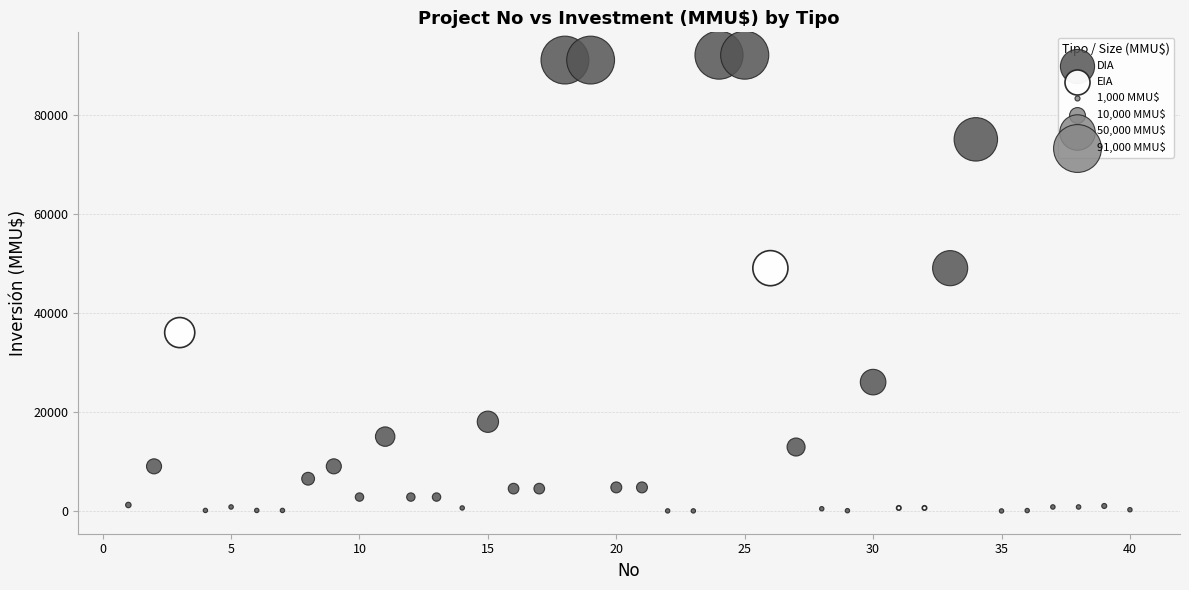

Which series reaches the maximum Y coordinate?

DIA